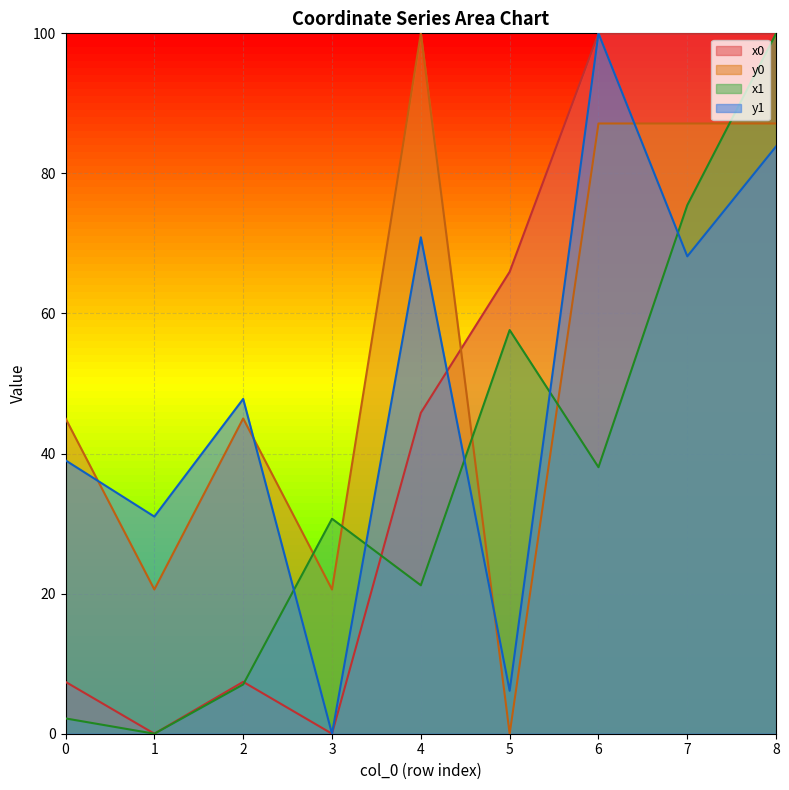

The value of y1 at 7 is 105.4. True or false?

False